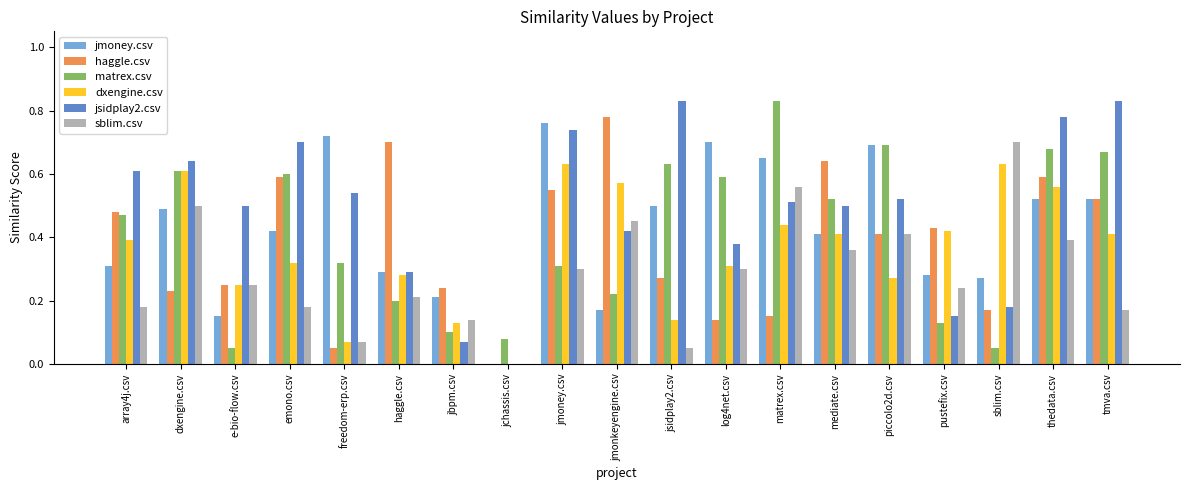

What is the sum of all sblim.csv values?

5.5